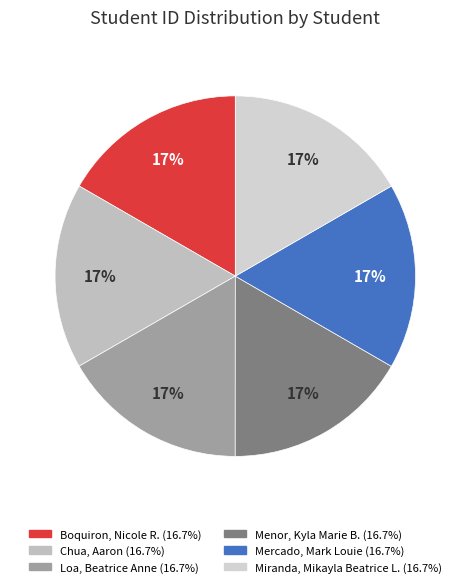

Which slice is the smallest?

Chua, Aaron